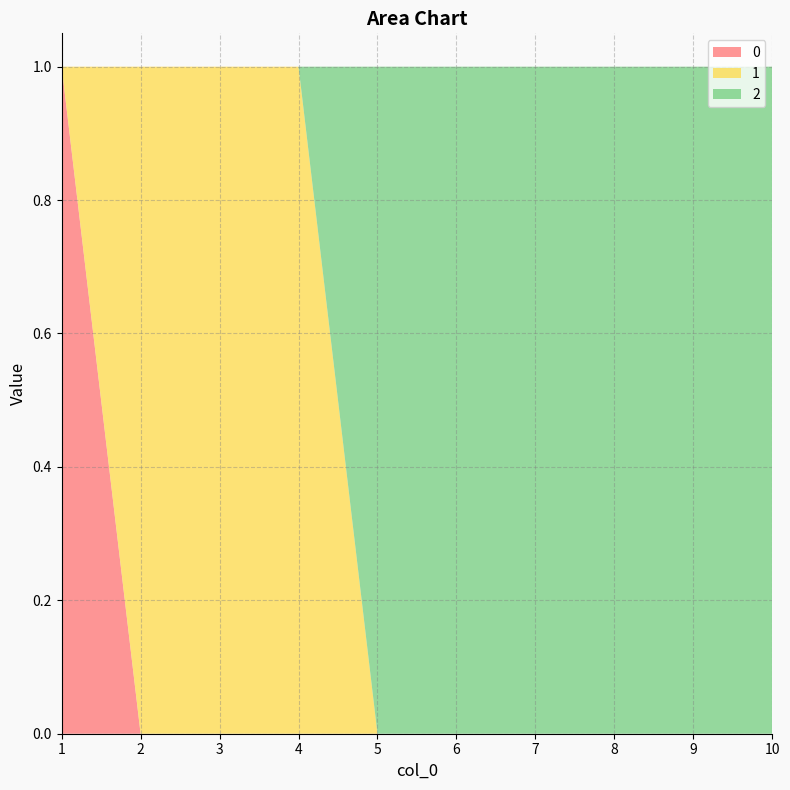

Reading right to left, transcribe all the data shown in this chart.

0: 0	0	0	0	0	0	0	0	0	1
1: 0	0	0	0	0	0	1	1	1	0
2: 1	1	1	1	1	1	0	0	0	0